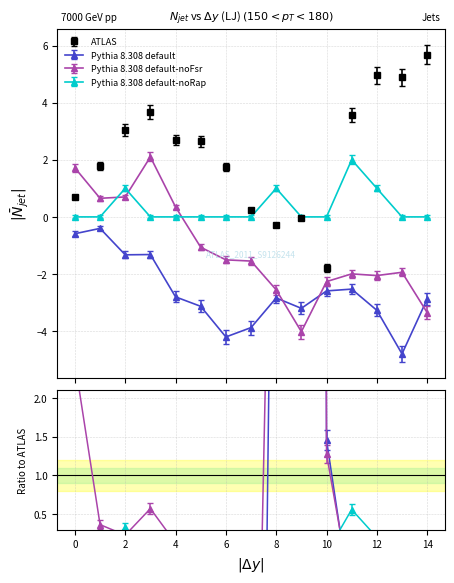

Where is the first local minimum for ATLAS?

8